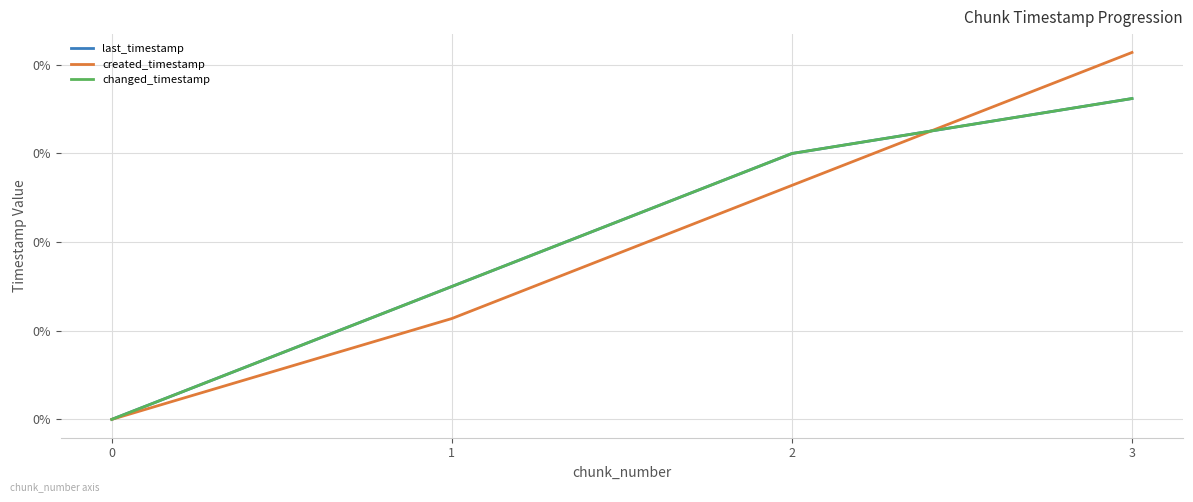

Reading left to right, extract all data points from this chart.

last_timestamp: 0=0.0	1=0.0	2=0.1	3=0.1
created_timestamp: 0=0.0	1=0.0	2=0.1	3=0.1
changed_timestamp: 0=0.0	1=0.0	2=0.1	3=0.1